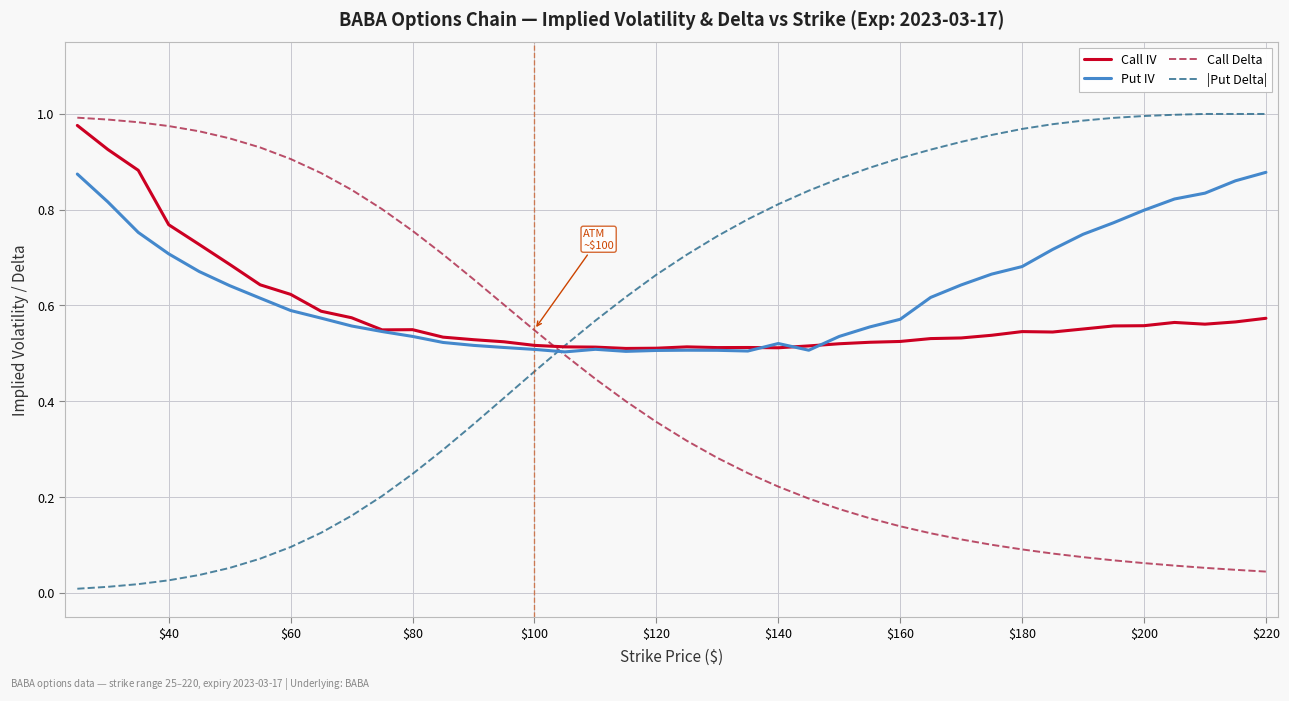

After their last crossing, which series has the higher values: Call Delta or |Put Delta|?

|Put Delta|